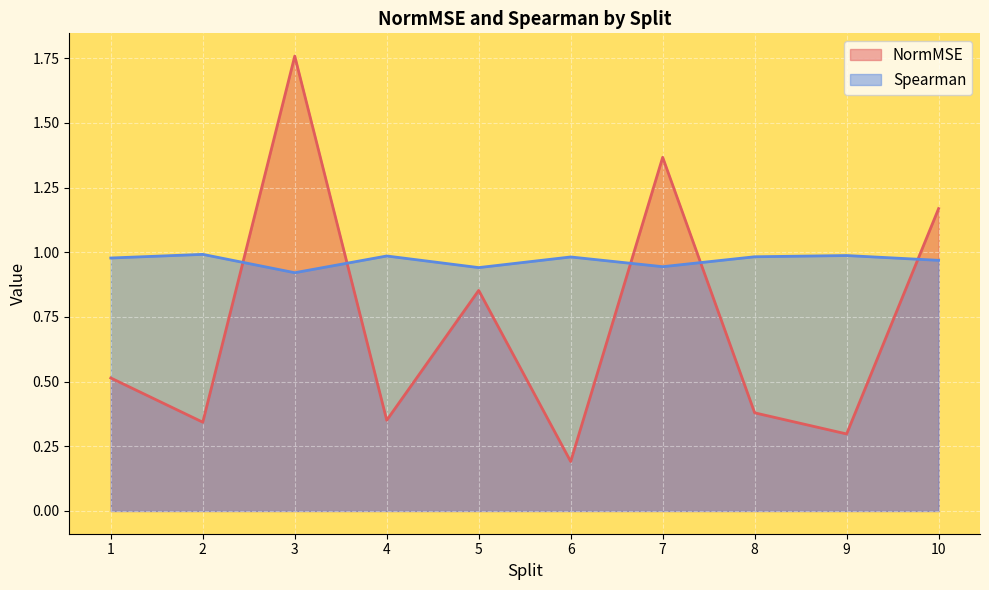

Where is Spearman nearest to the value 0?

3